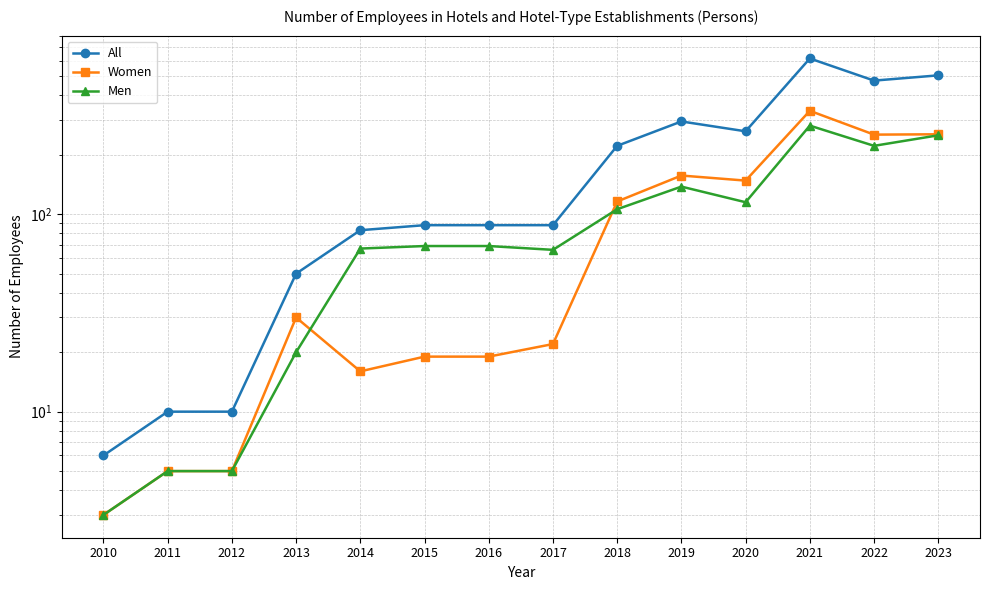

The value of Men at 2014 is 118. True or false?

False